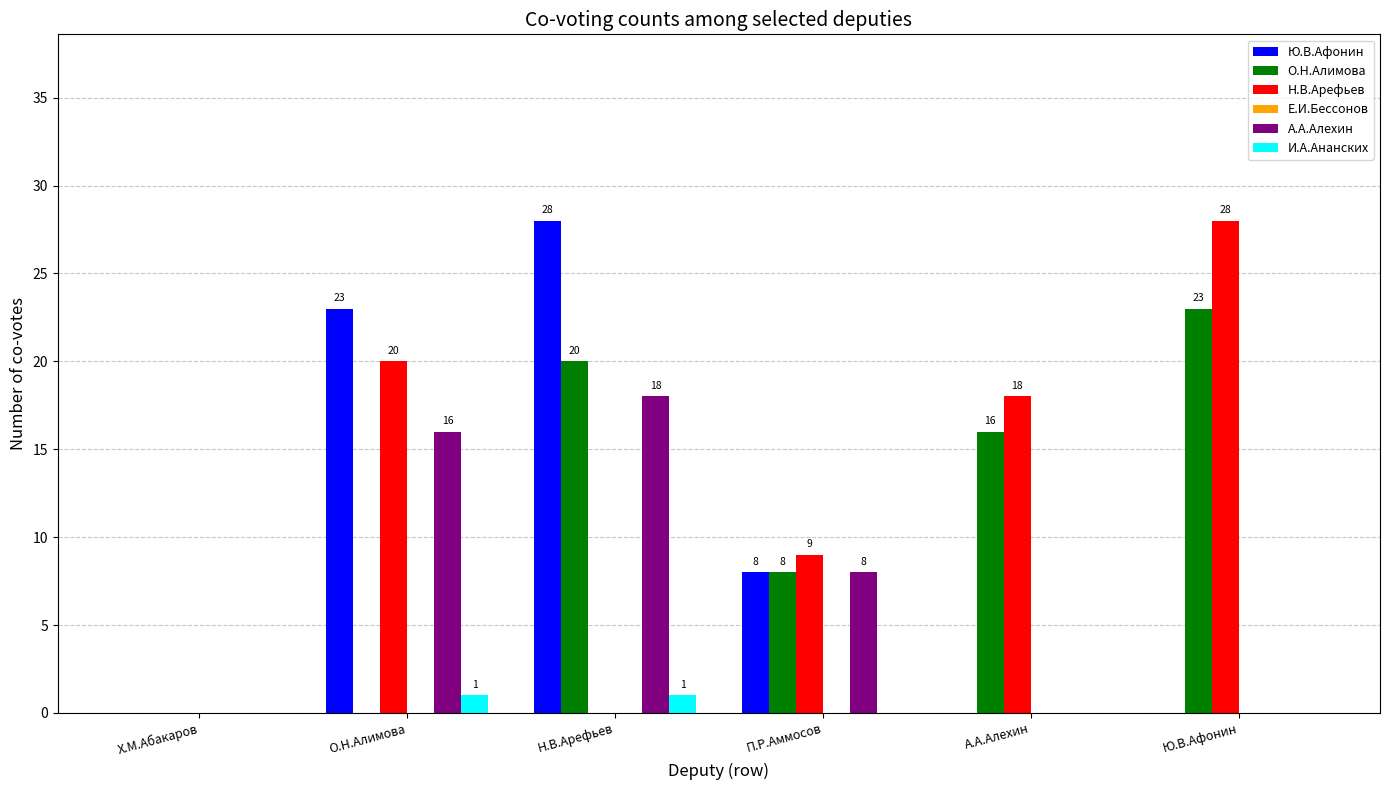

Where is А.А.Алехин nearest to the value 9?

П.Р.Аммосов